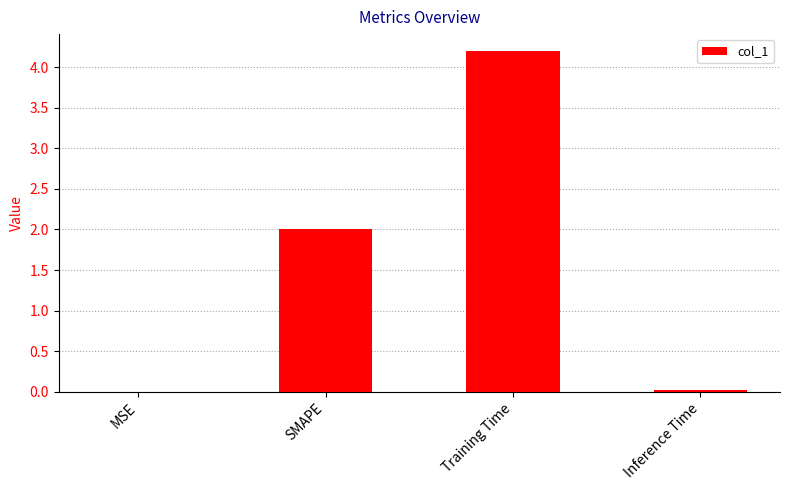

Is it true that the value at SMAPE is 2.0?

True